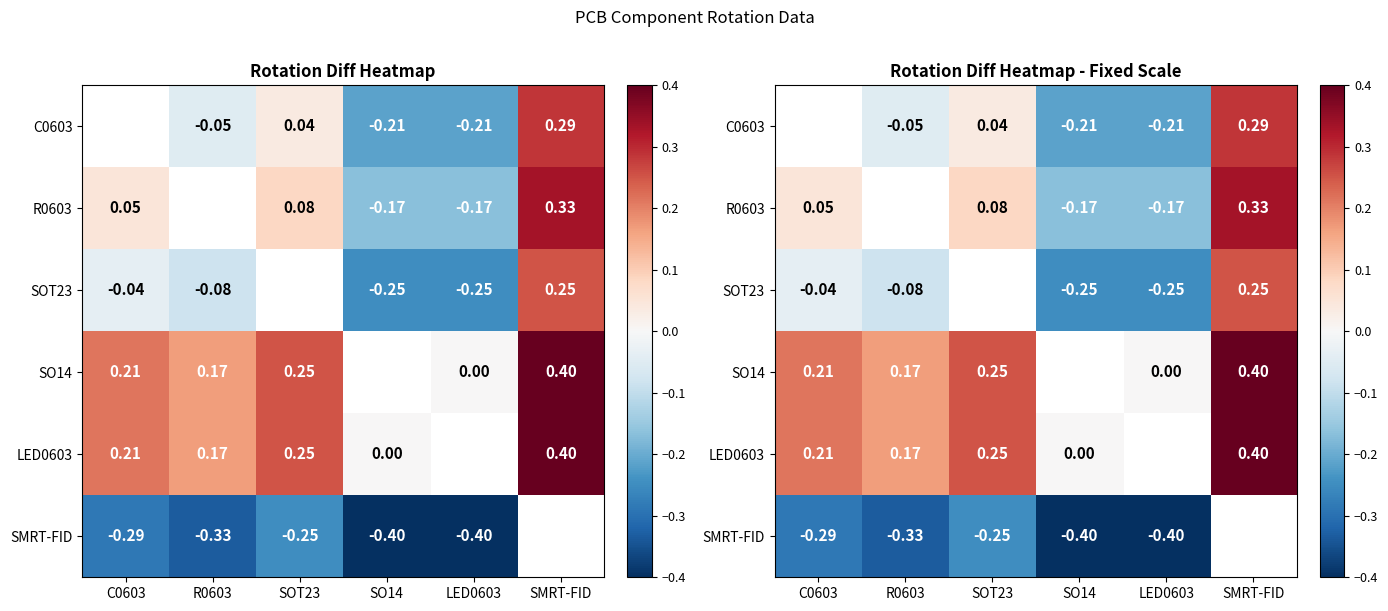

How many series are shown in this chart?

6